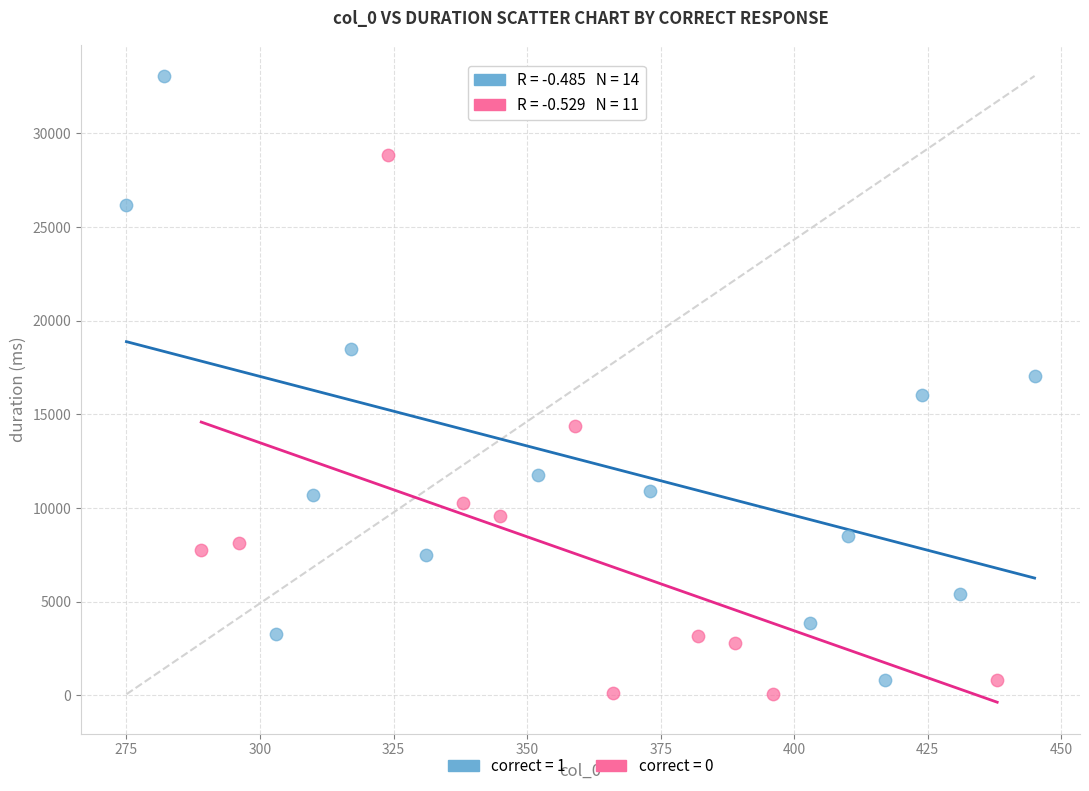

Which series reaches the maximum Y coordinate?

correct = 1